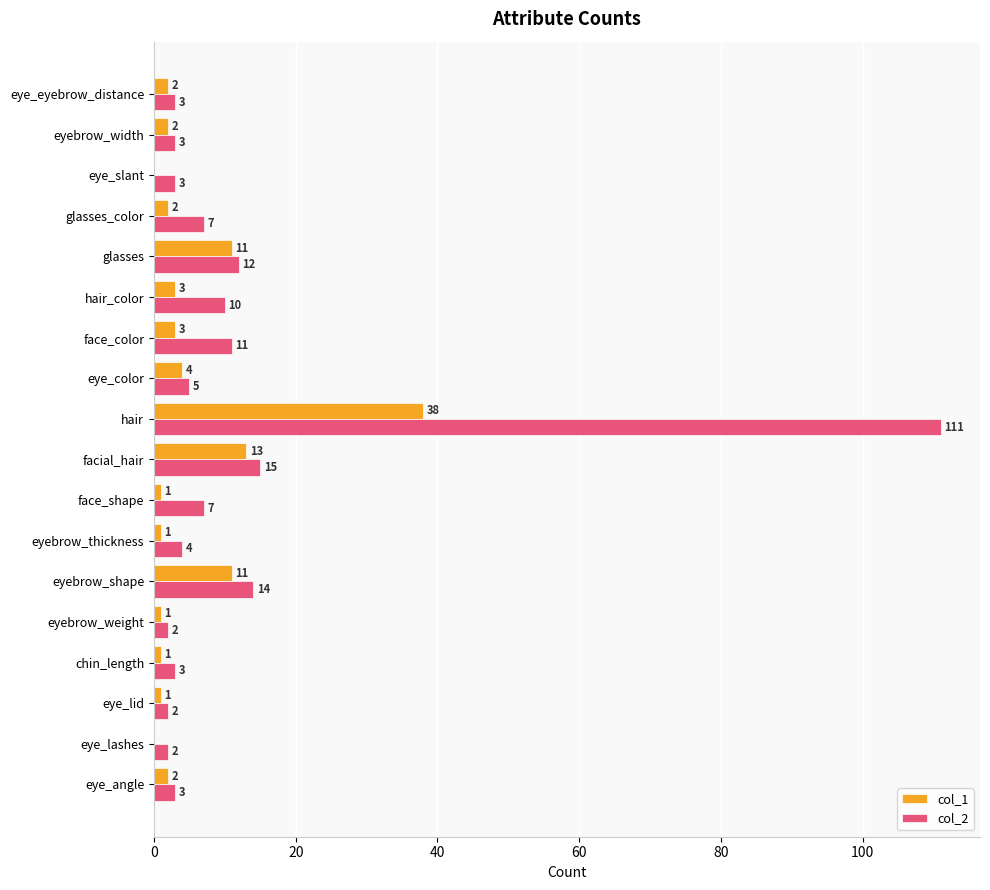

True or false: col_2 has a value of 3 at eyebrow_width.

True